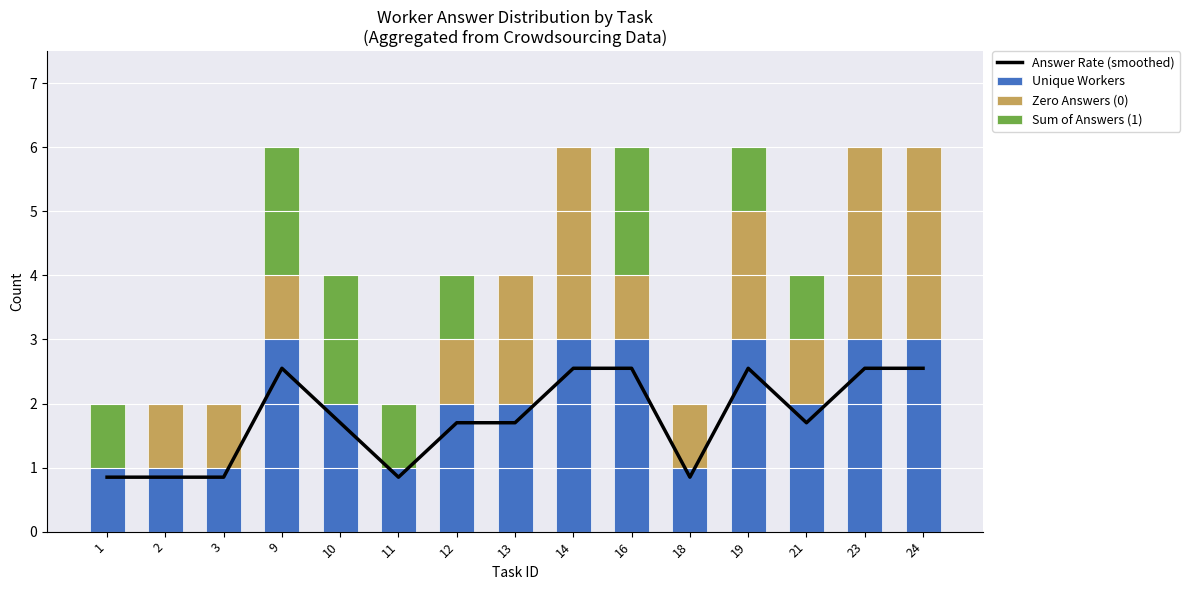

What is the difference between the highest and lowest values at 2?

1.0